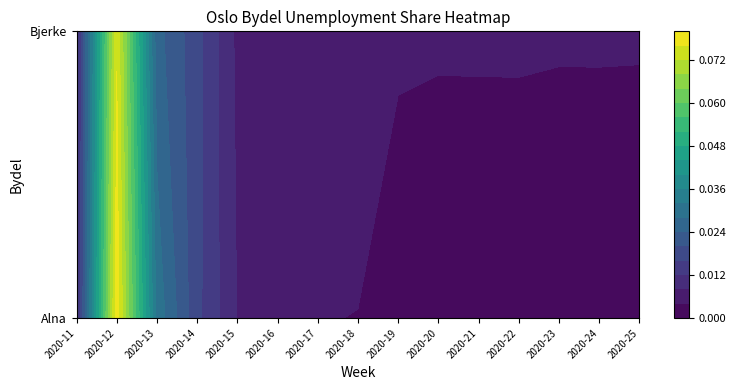

What is the difference between the maximum and minimum values in the Alna series?

0.1